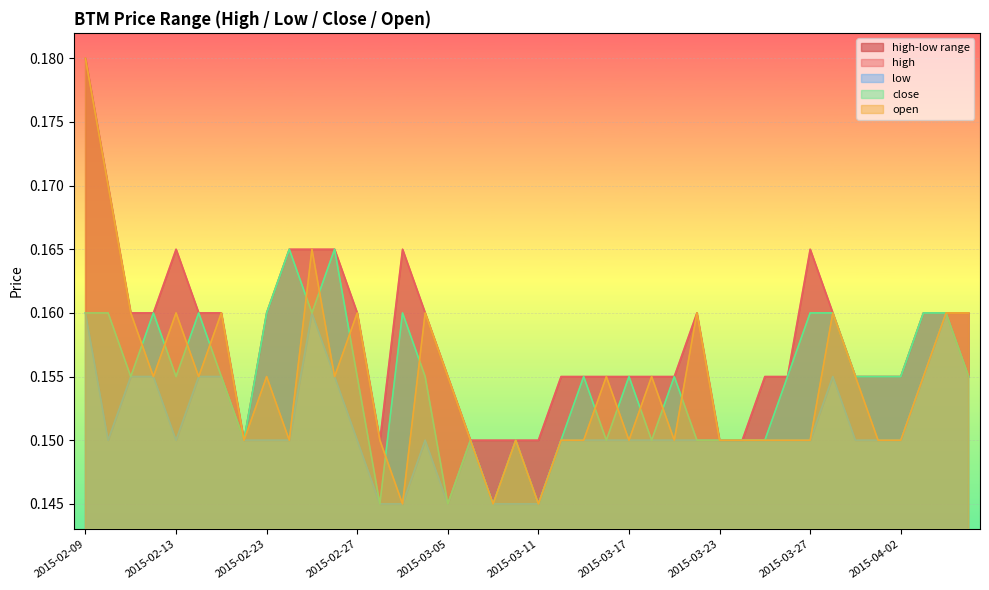

How many interior local peaks does the high series have?

4